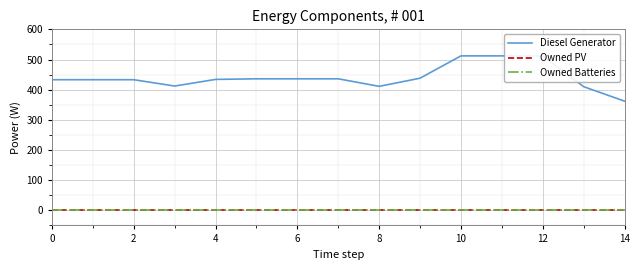

Rank the series at 14 from highest to lowest value.

Diesel Generator, Owned PV, Owned Batteries